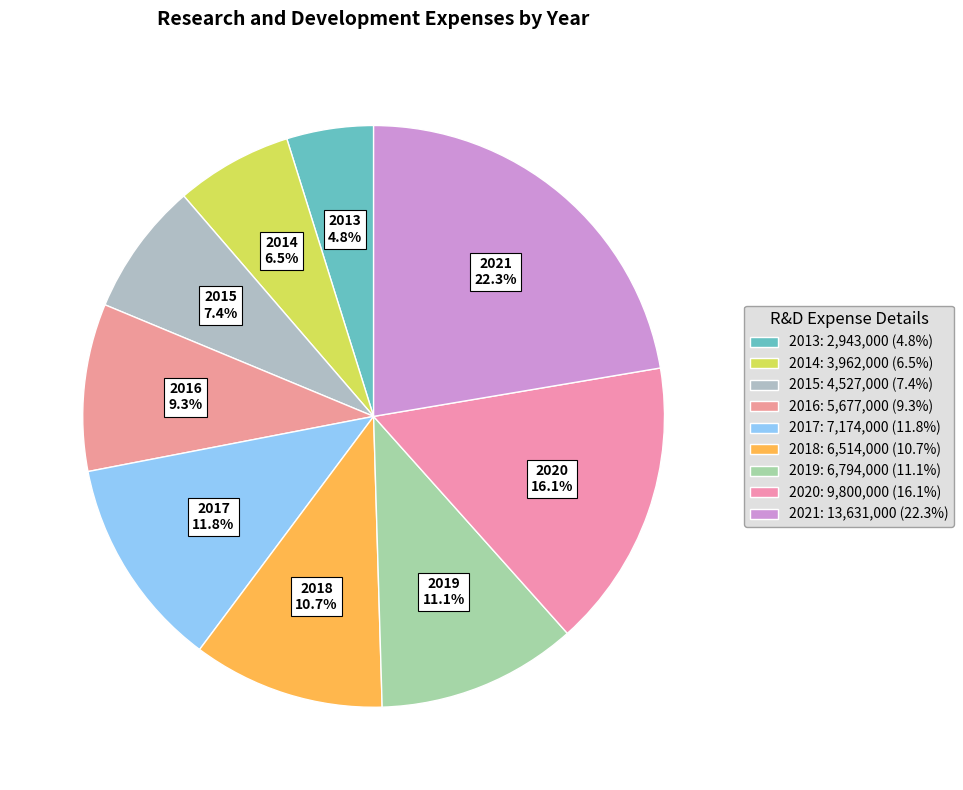

Which category has the biggest portion of the pie?

2021